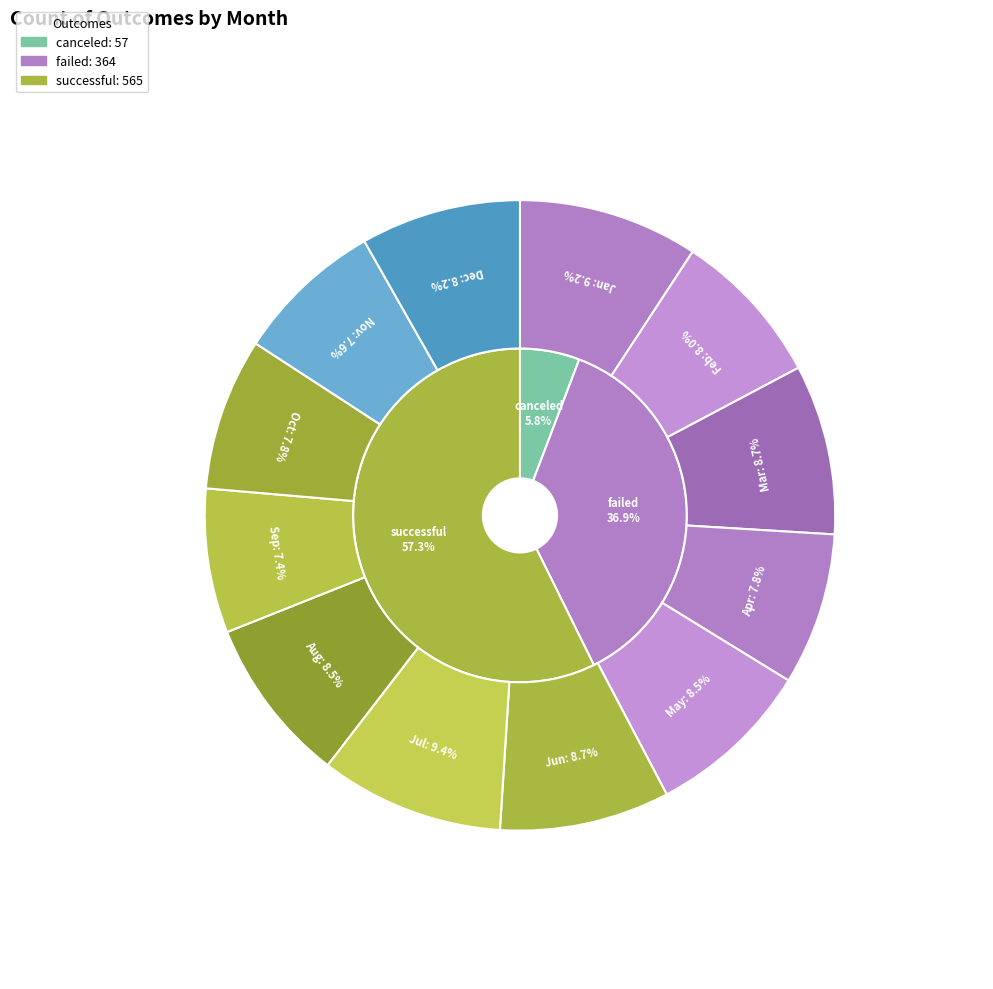

True or false: Apr accounts for 1% of the total.

False